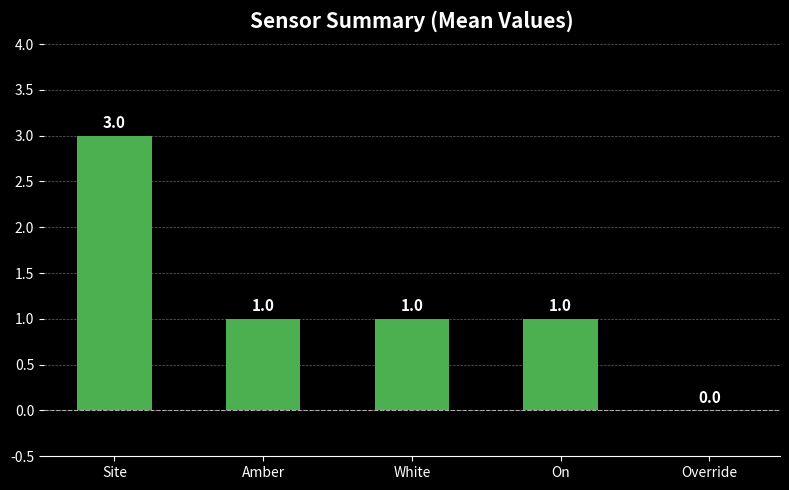

What is the sum of the values at On and Site?

4